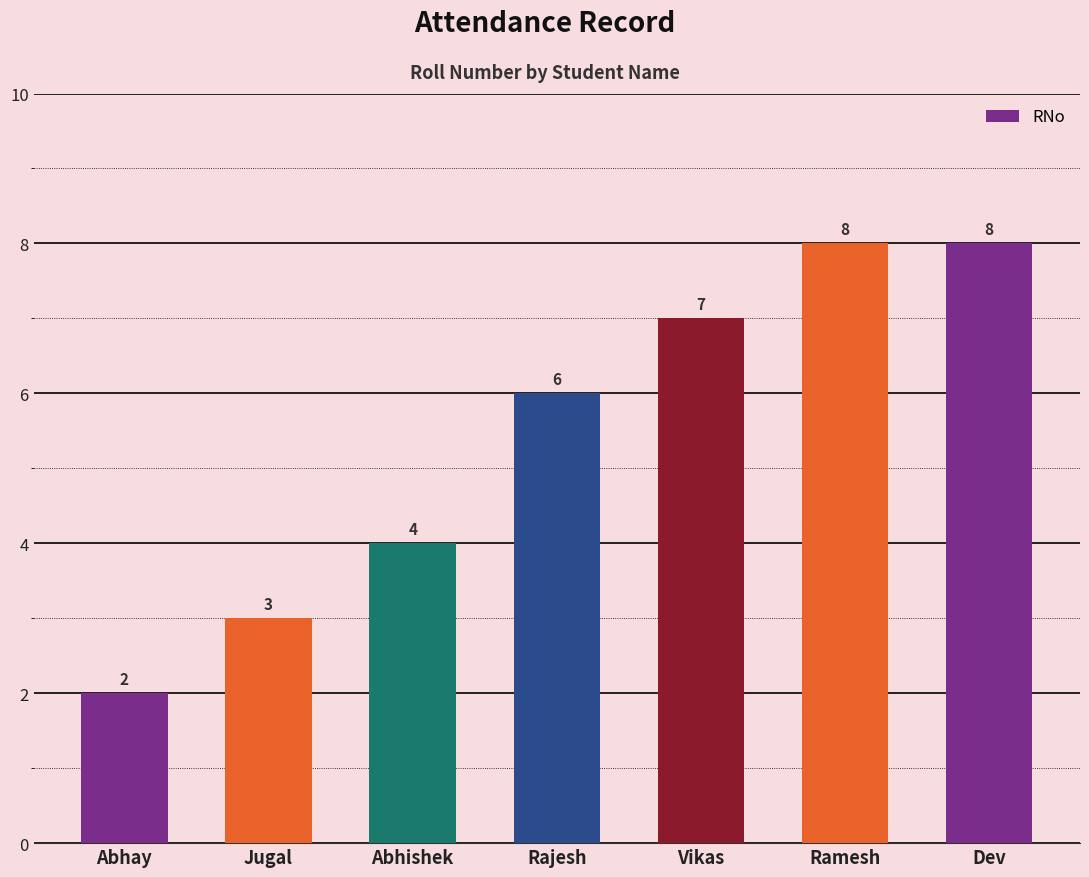

Reading left to right, transcribe all the data shown in this chart.

Abhay=2	Jugal=3	Abhishek=4	Rajesh=6	Vikas=7	Ramesh=8	Dev=8